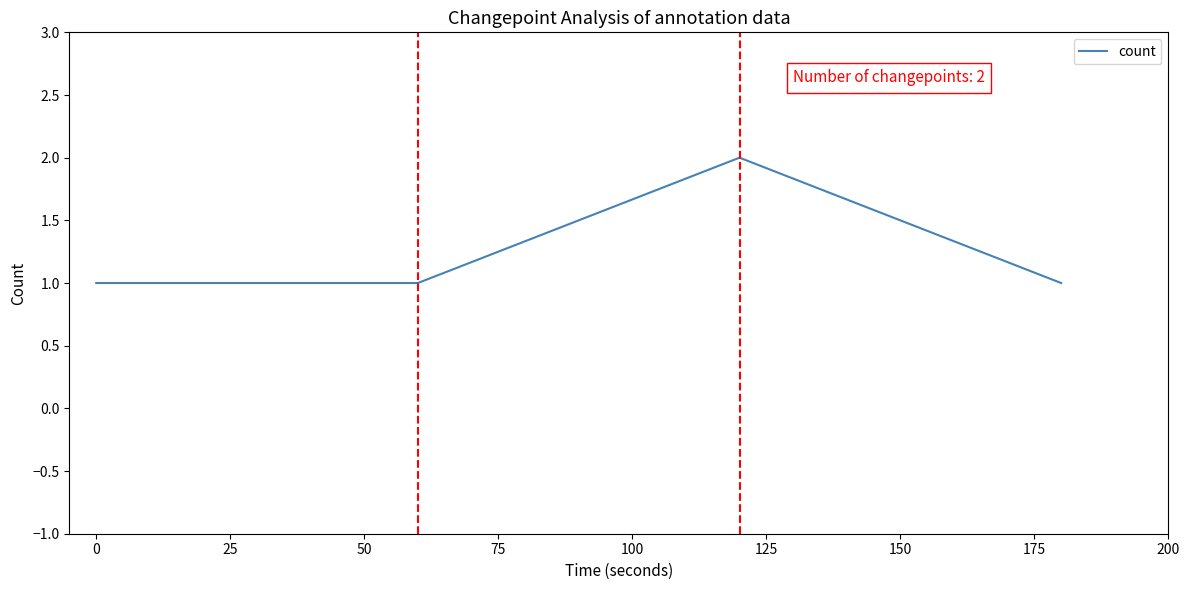

Count the number of categories in the chart.

4